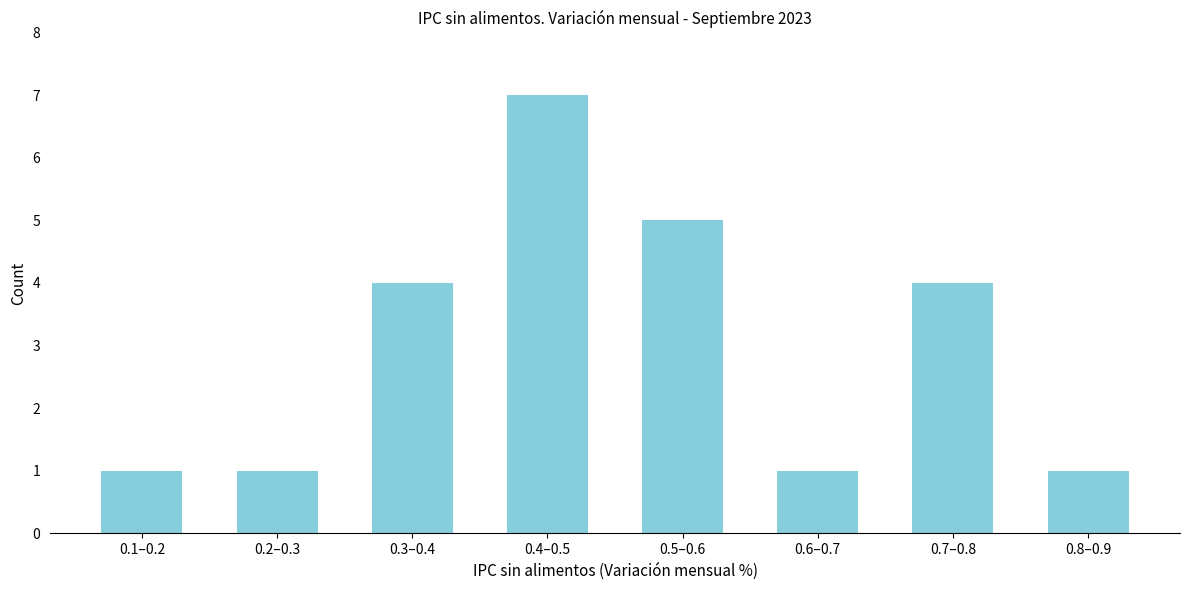

Reading left to right, transcribe all the data shown in this chart.

1	1	4	7	5	1	4	1